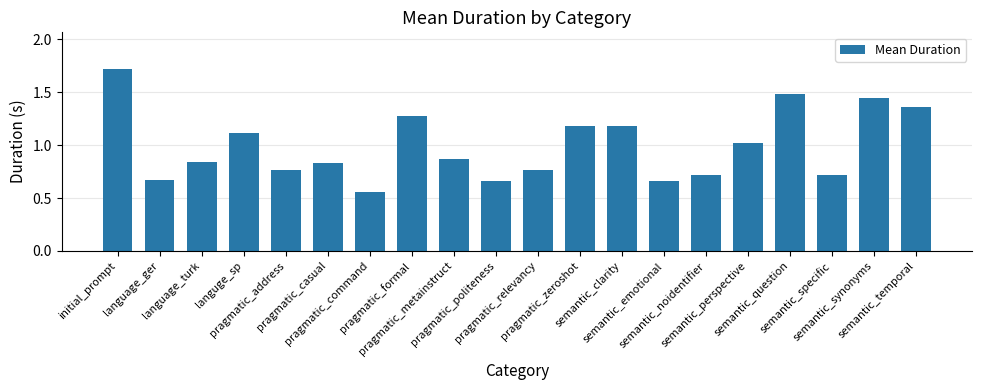

How many bars are there in total?

20